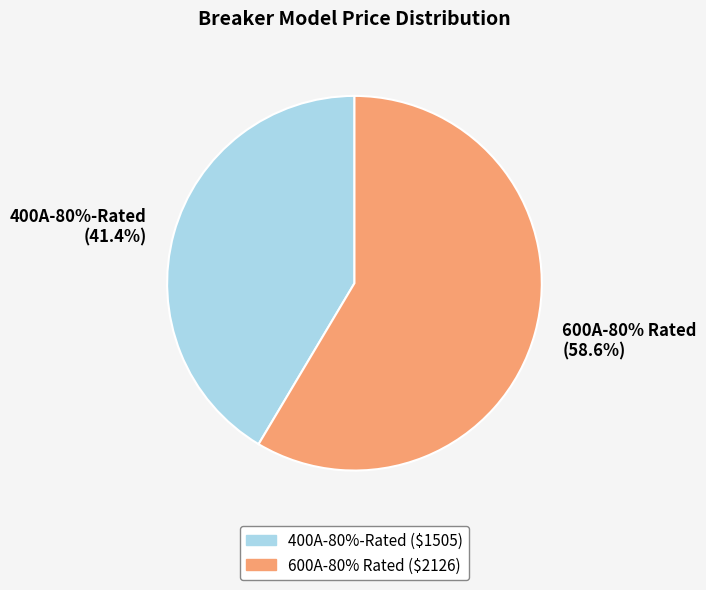

What percentage is the 400A-80%-Rated slice, to the nearest percent?

41%